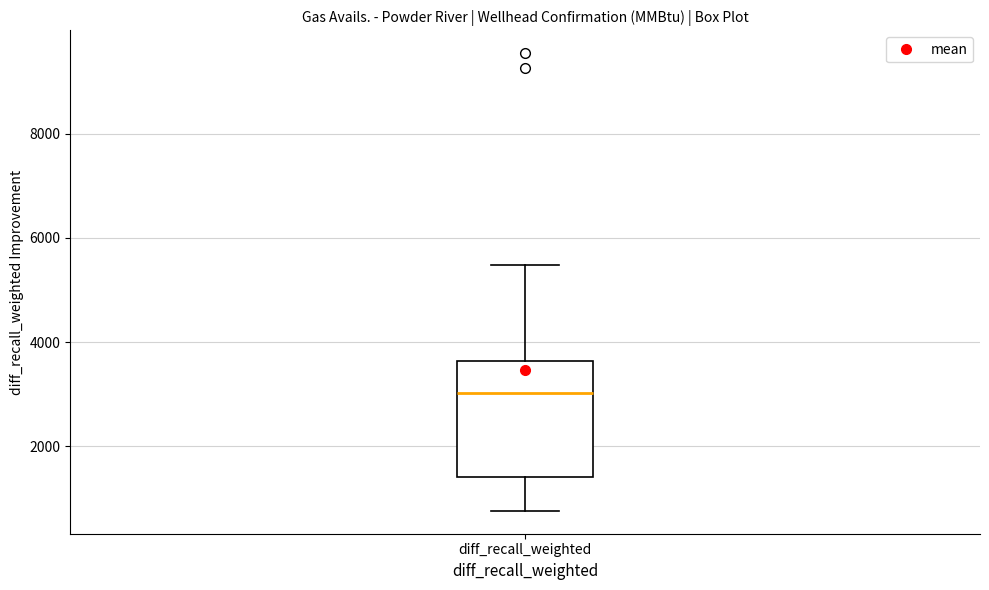

Read this box plot against the y-axis: the position of the median line, the range covered by the box, and the ends of both whiskers. The values are not printed on the chart, so give them approximately, as read against the axis.

median 3000, box 1400 to 3600, whiskers 800 to 5400